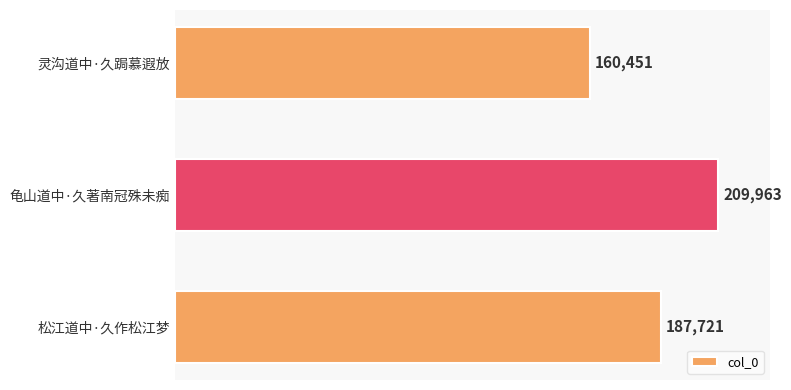

Which label corresponds to the largest value in the chart?

龟山道中·久著南冠殊未痴